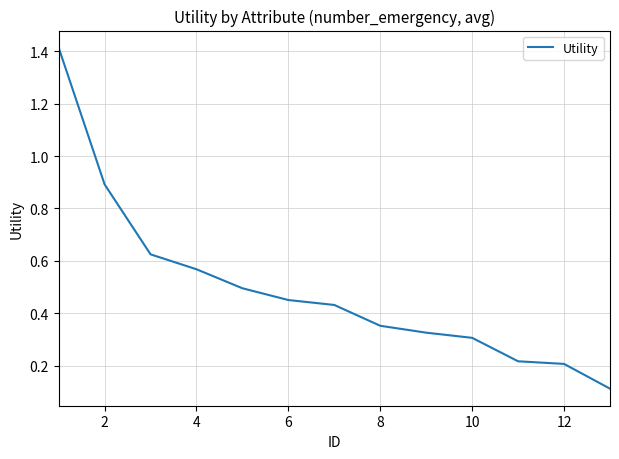

What is the difference between the maximum and minimum values?

1.3